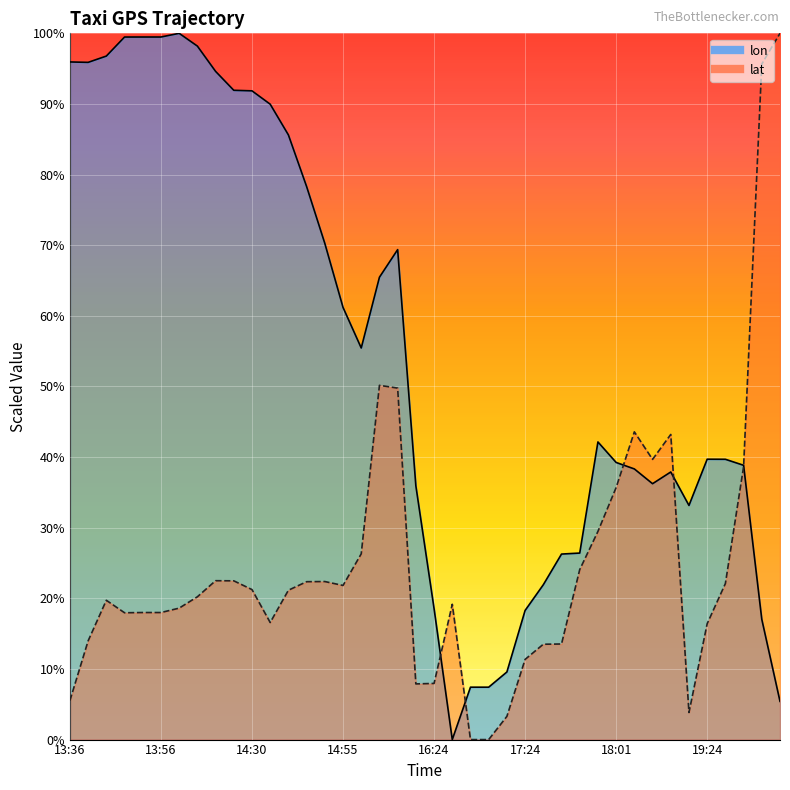

At 17:18, list the series in order from largest to smallest.

lon, lat